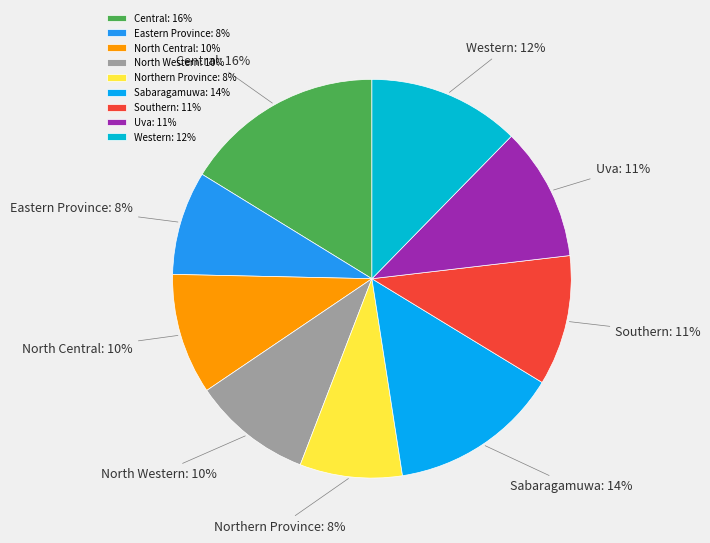

How many segments does this pie chart have?

9